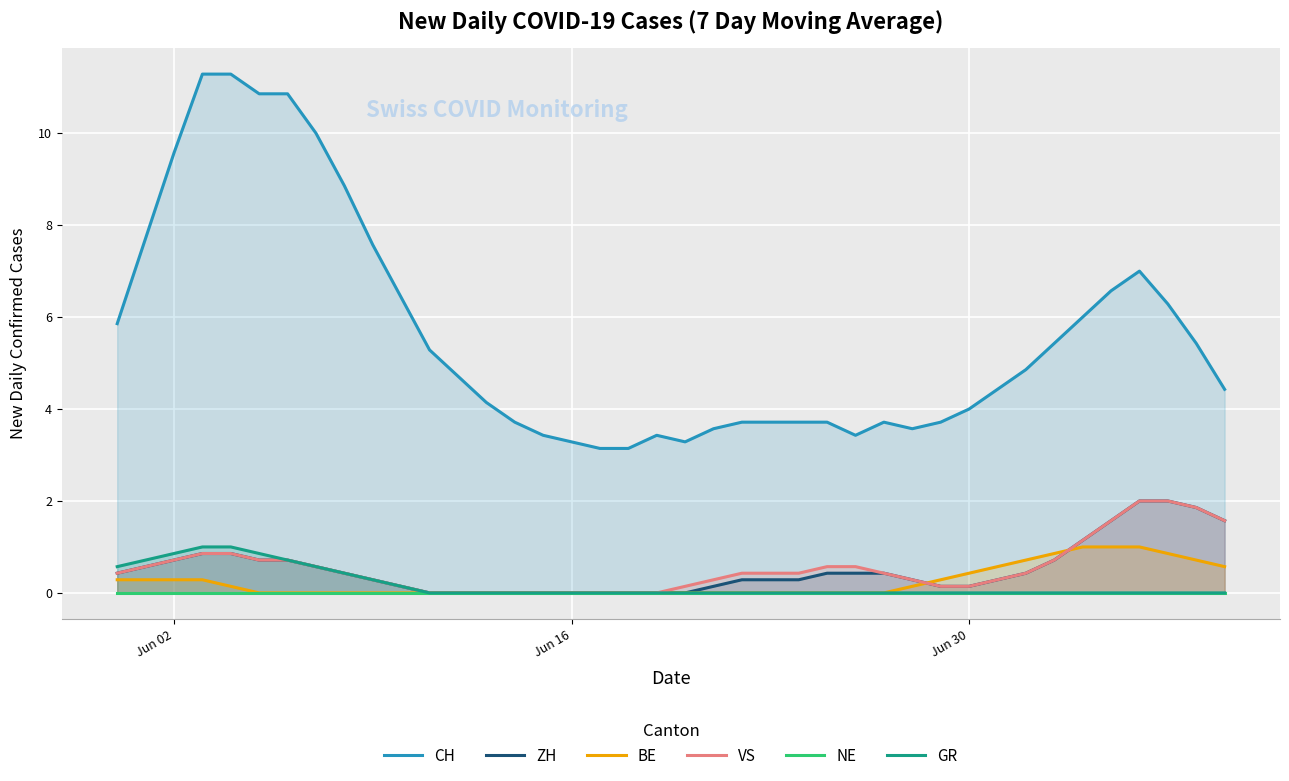

How many data points in VS are above 0?

31